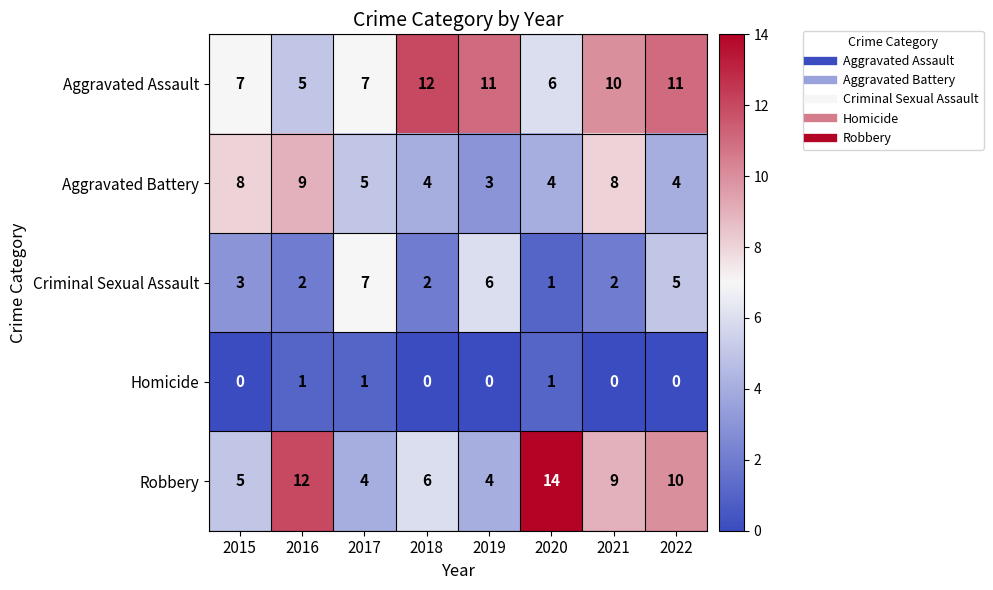

What is the minimum value for Aggravated Battery?

3